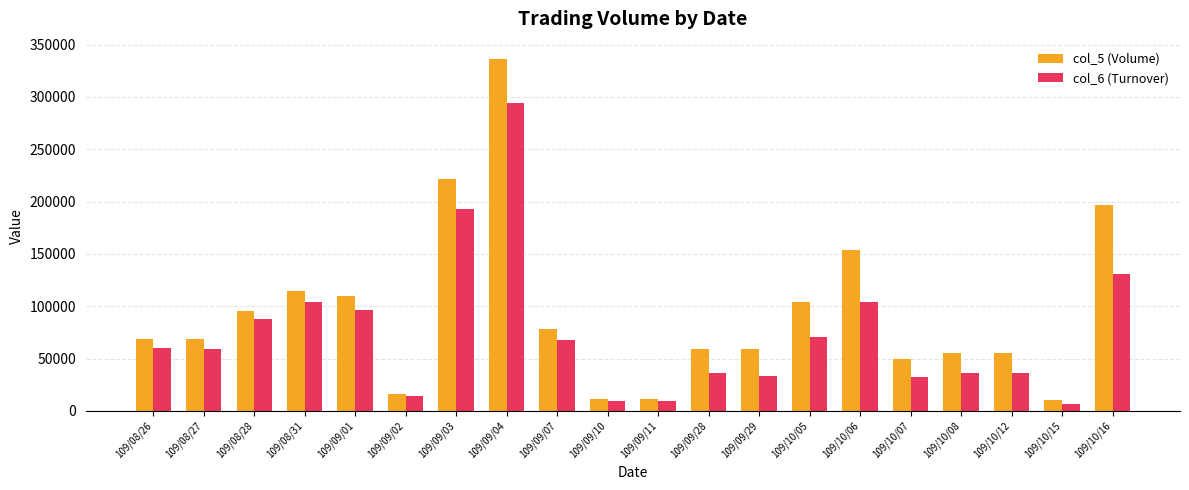

Is the value of col_5 (Volume) at 109/10/08 greater than the value of col_6 (Turnover) at 109/09/29?

Yes